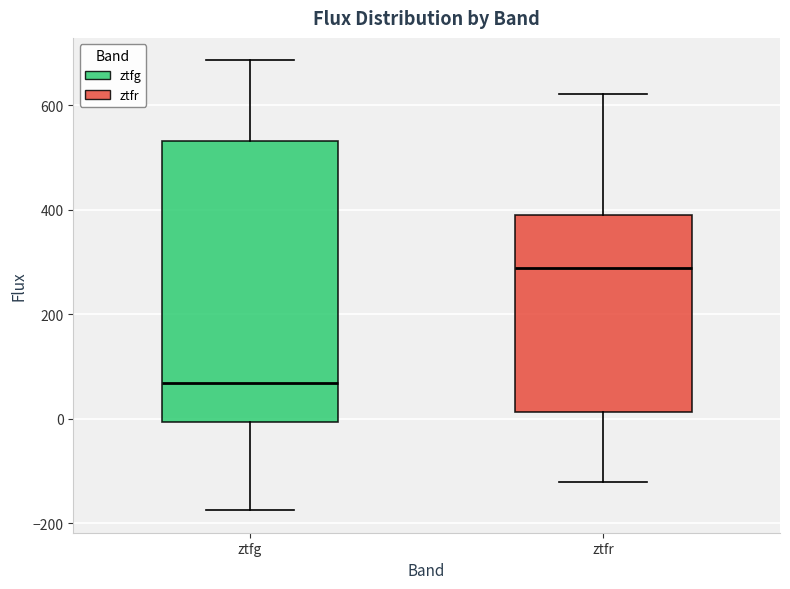

Which box has the highest median line?

ztfr